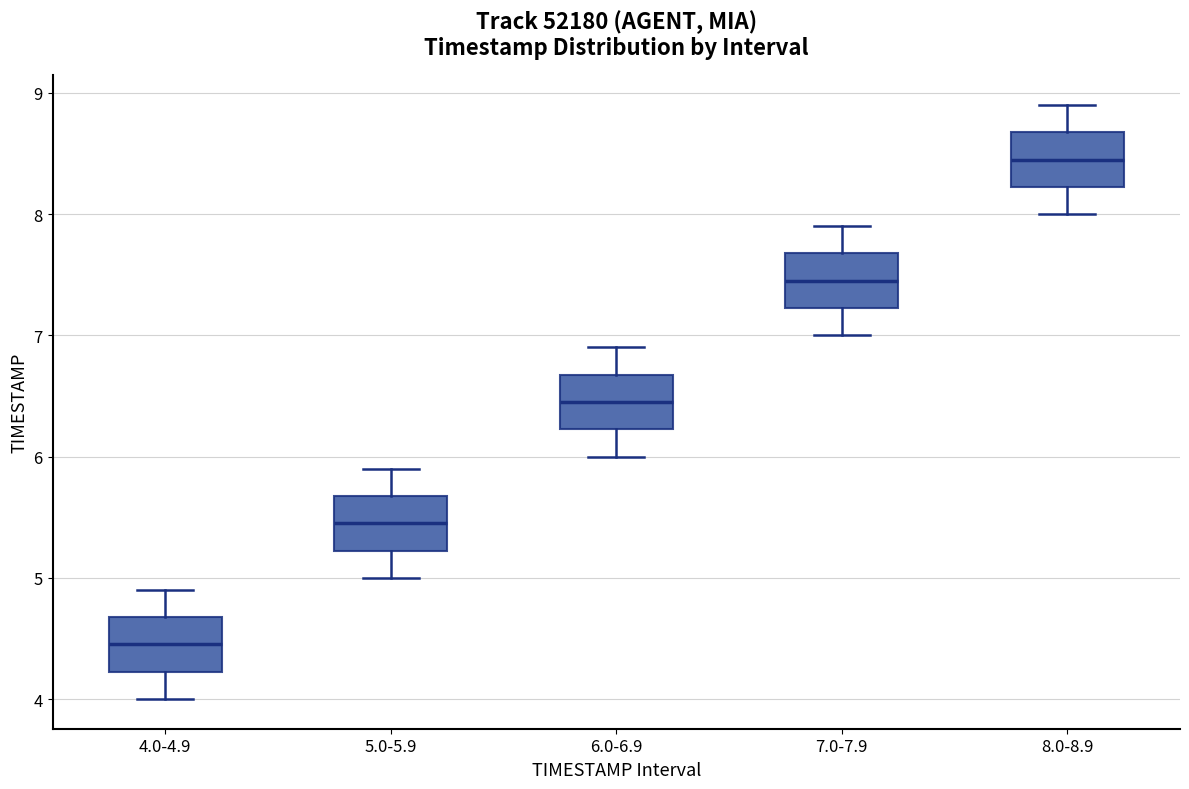

Which box's median line is the highest?

8.0-8.9